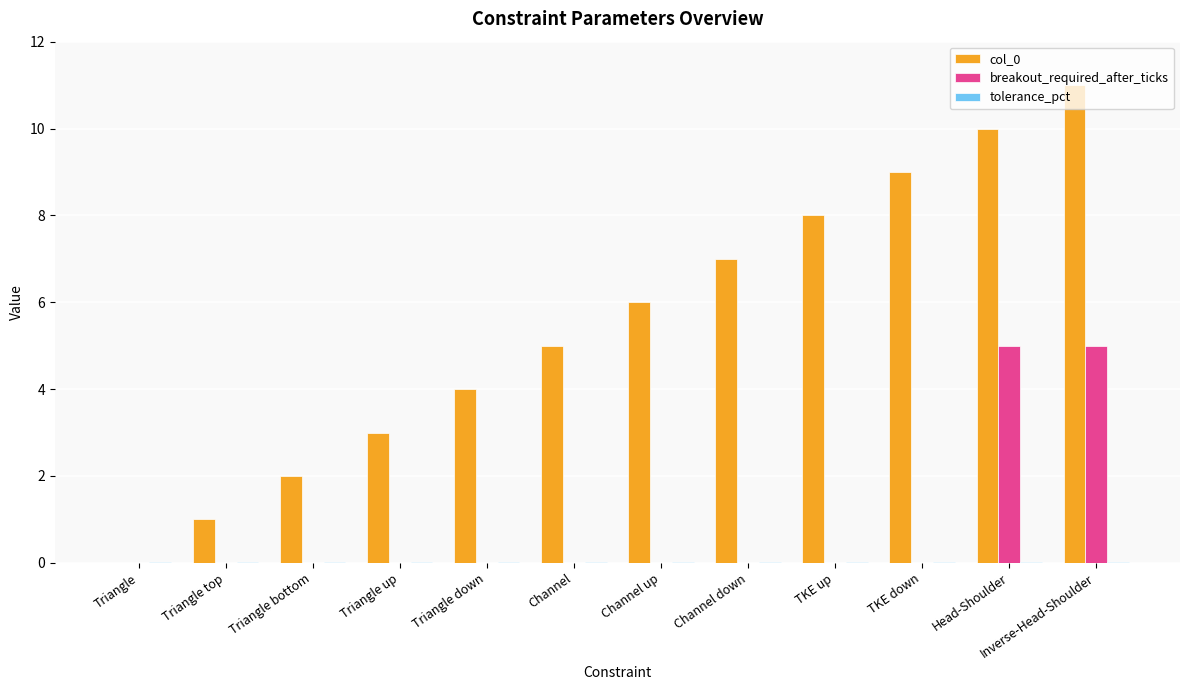

Is it true that breakout_required_after_ticks equals -2.5 at Triangle up?

False